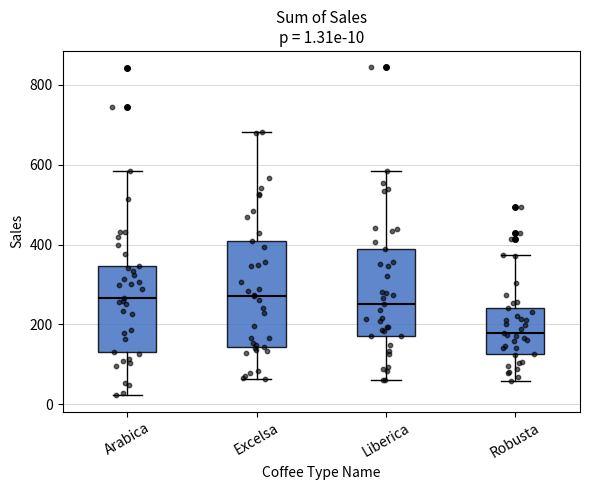

Comparing the boxes themselves (not the whiskers), which one is the tallest?

Excelsa